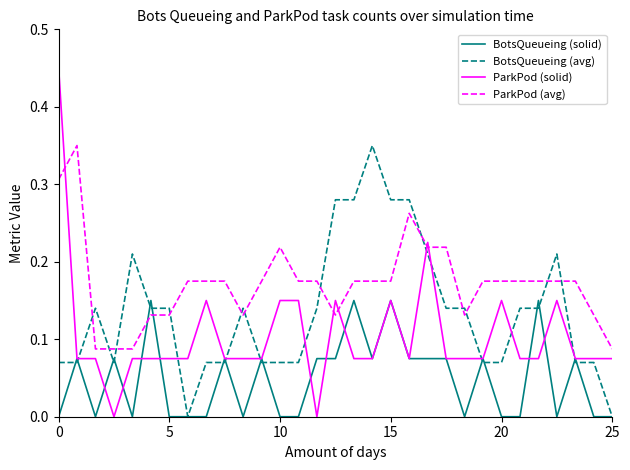

Rank the series by their average value, from highest to lowest.

ParkPod (avg), BotsQueueing (avg), ParkPod (solid), BotsQueueing (solid)